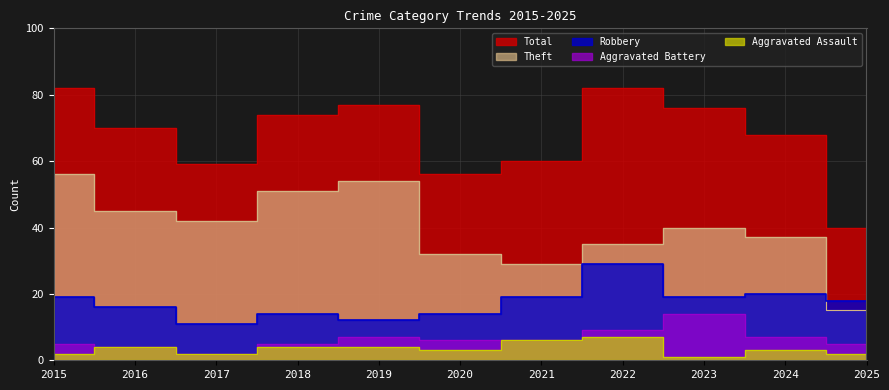

How many times do Theft and Robbery cross each other?

1